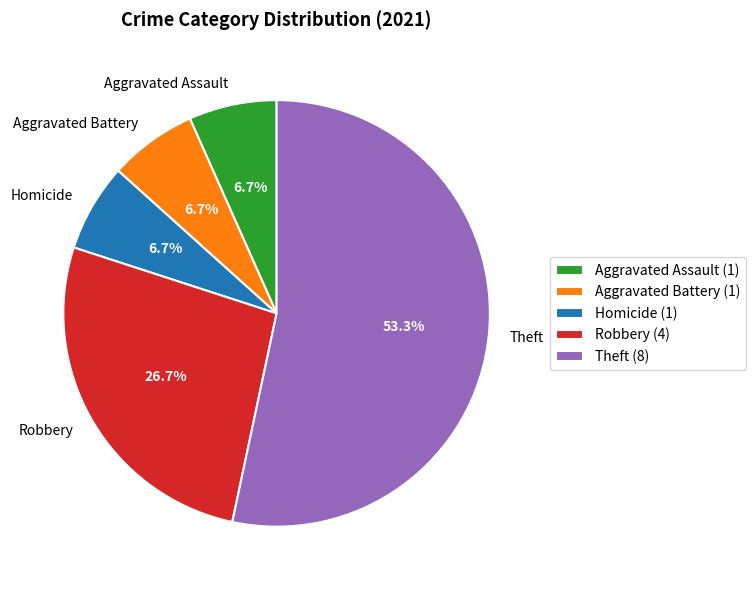

Does Theft represent more than half of the total?

Yes